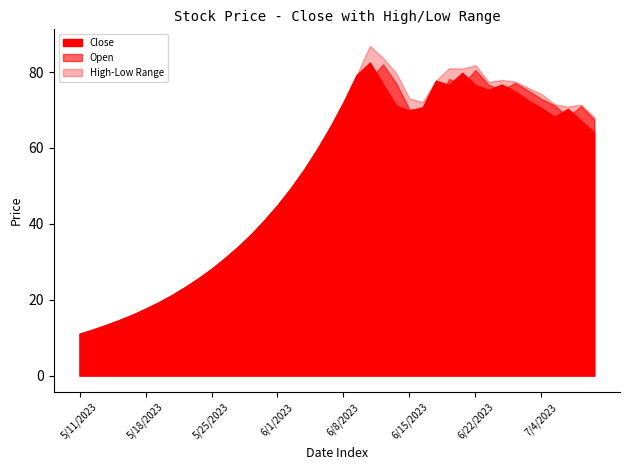

True or false: Open and High intersect in this chart.

False